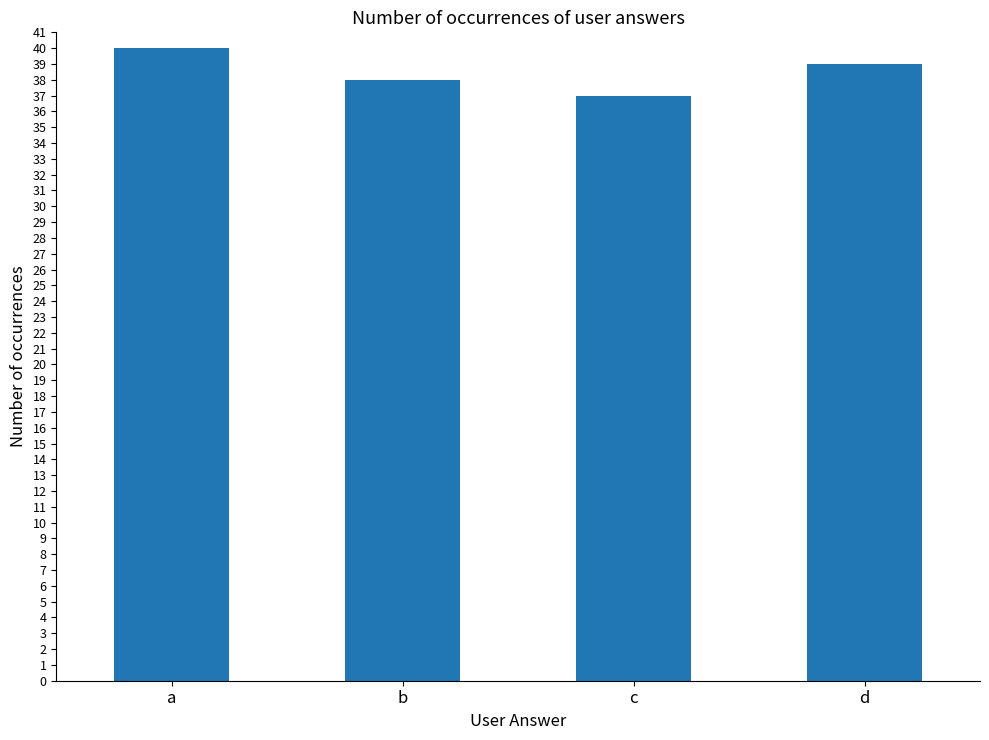

Is it true that the value at b is 38?

True